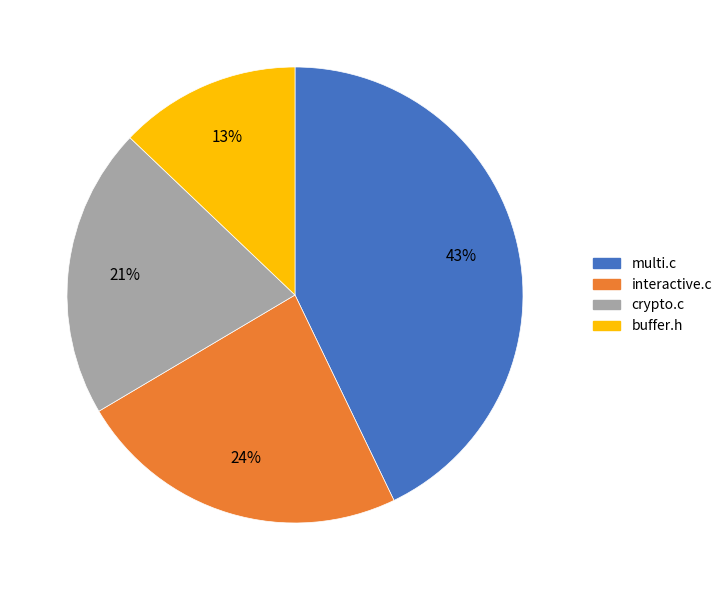

What percentage is the crypto.c slice, to the nearest percent?

21%